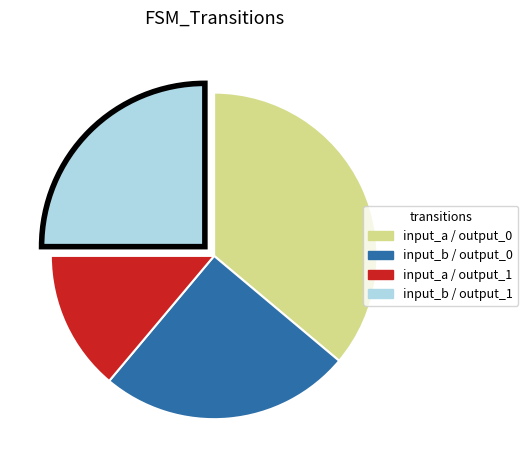

Is there any slice that represents more than half of the pie?

No